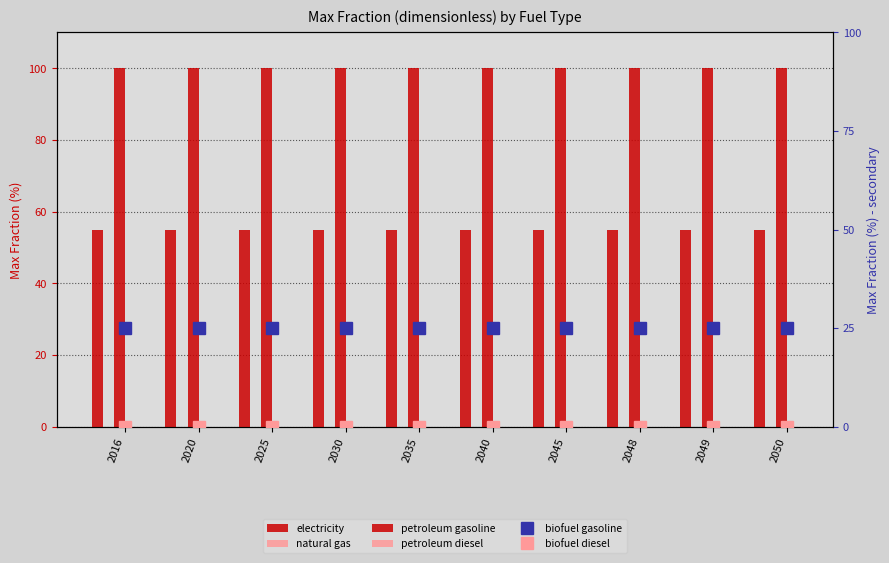

True or false: petroleum diesel has a value of 0.0 at 2035.

True